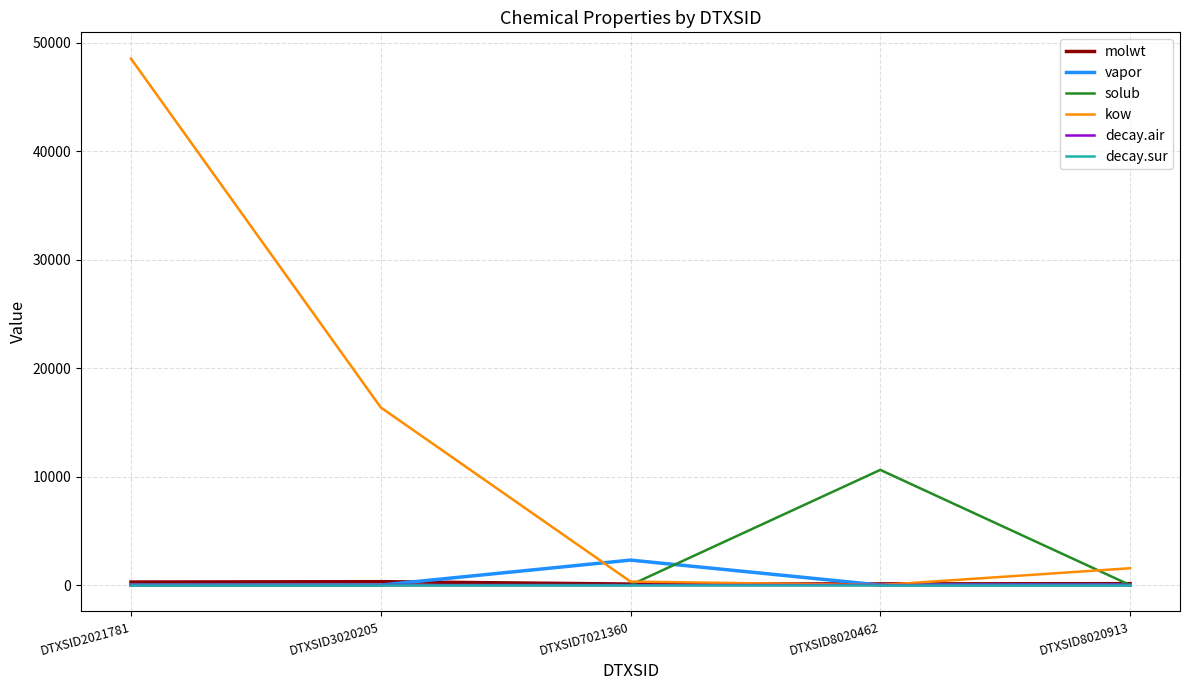

How many lines are shown in the chart?

6